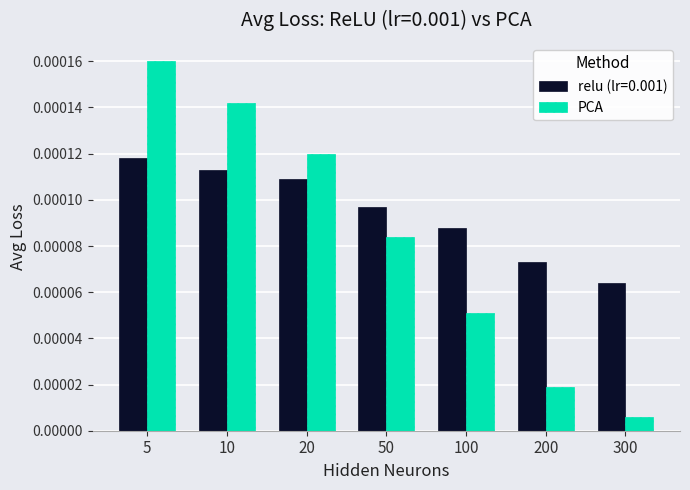

Count the relu (lr=0.001) values in the range 0 to 1.

7